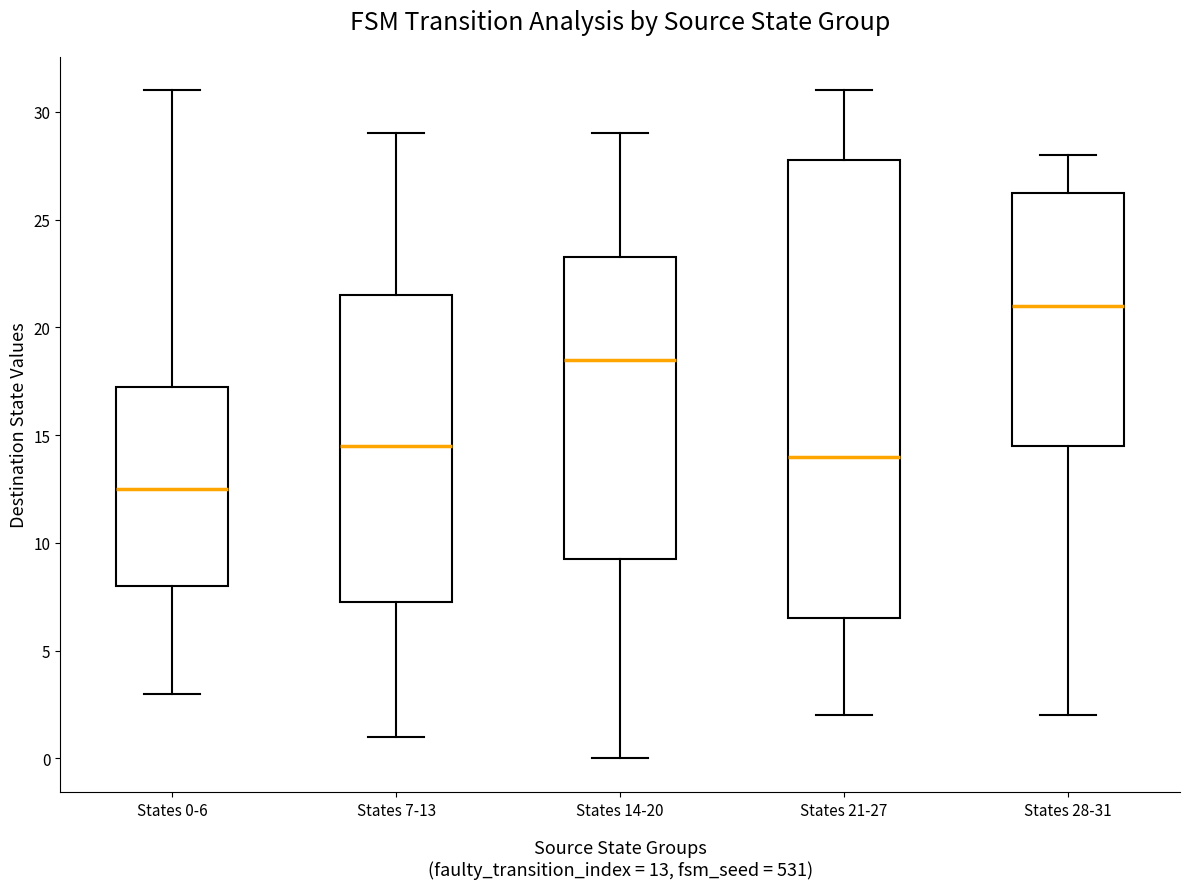

Where does the median line of the box for States 14-20 sit on the y-axis? The values are not printed on the chart, so give them approximately, as read against the axis.

18.5